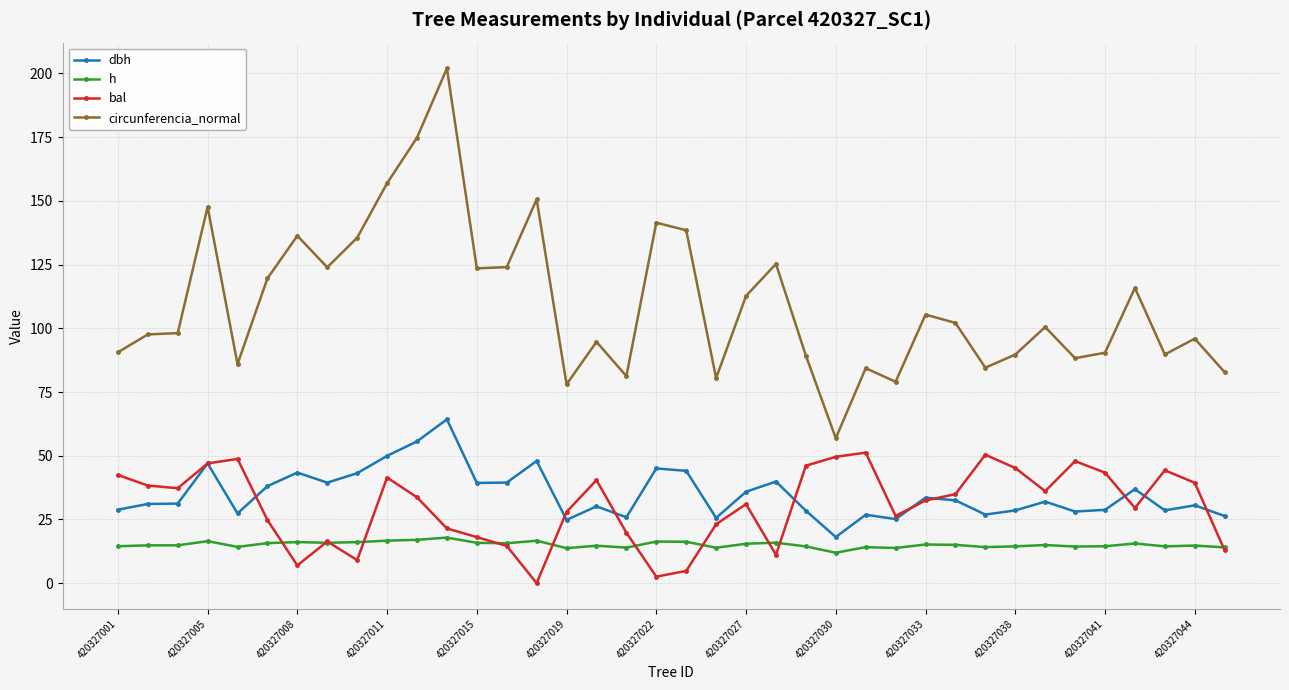

True or false: bal and circunferencia_normal cross at least once.

False